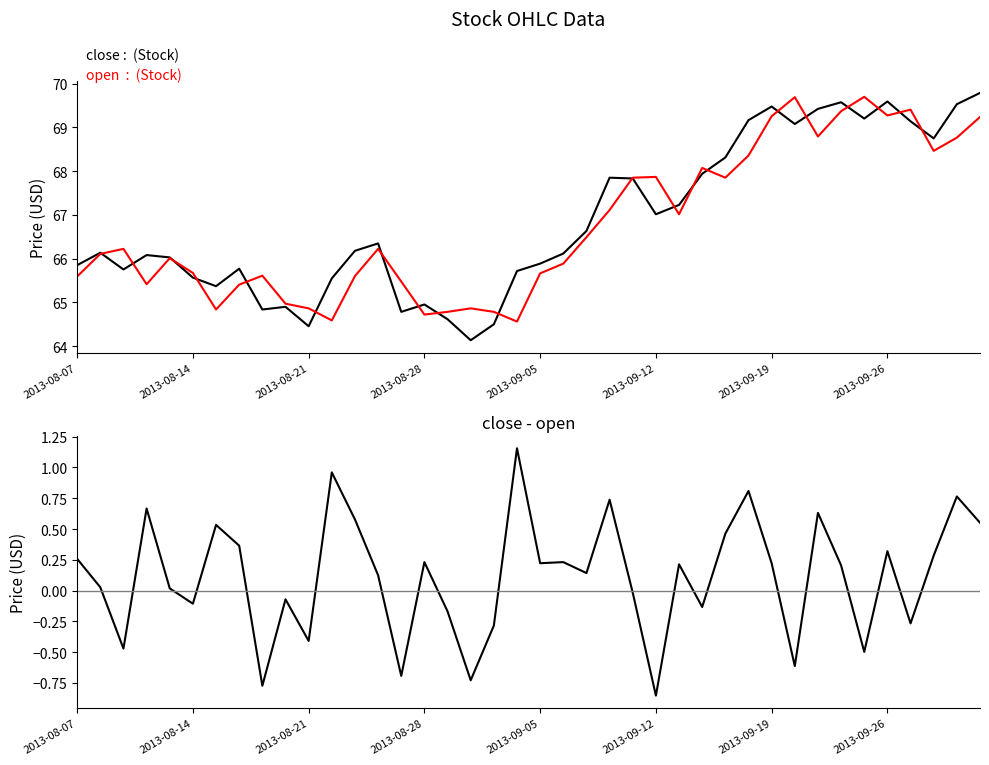

True or false: close and open intersect in this chart.

True